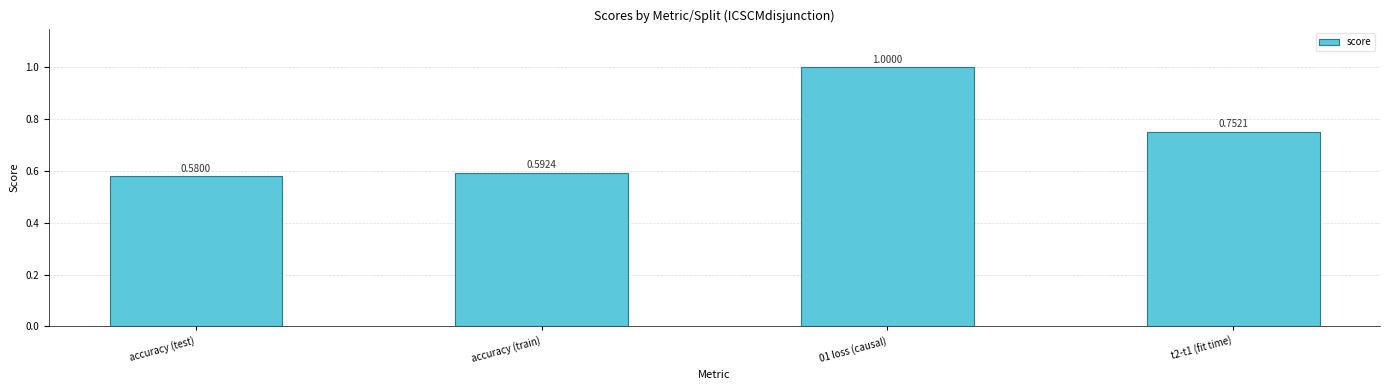

What is the average value?

0.7